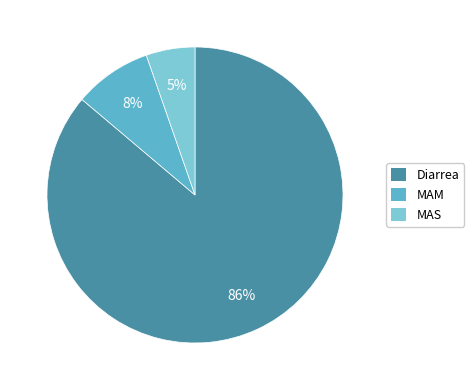

Which slice is the largest?

Diarrea